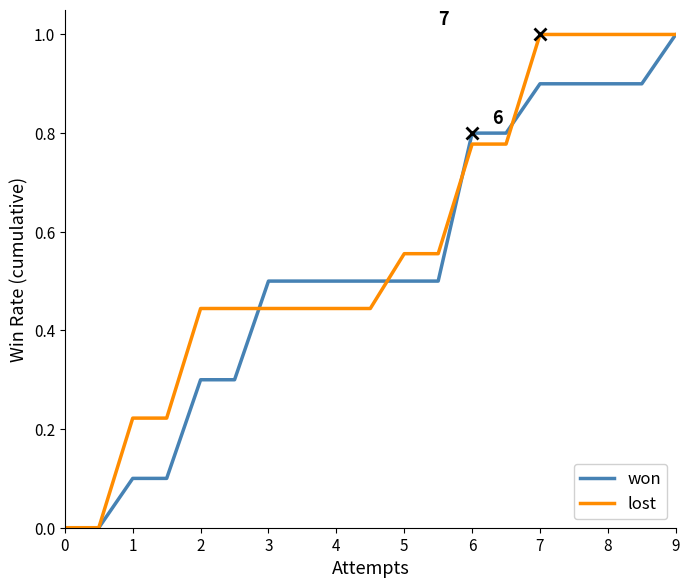

What is the highest value of the lost series?

1.0